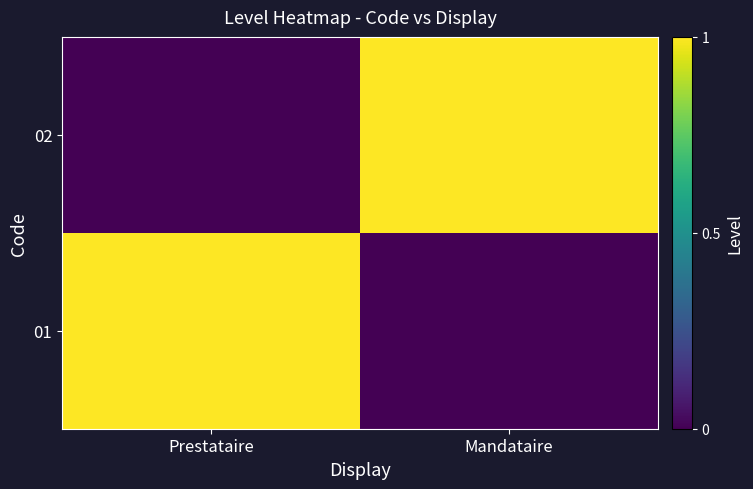

Rank the series by their maximum value, from lowest to highest.

01, 02